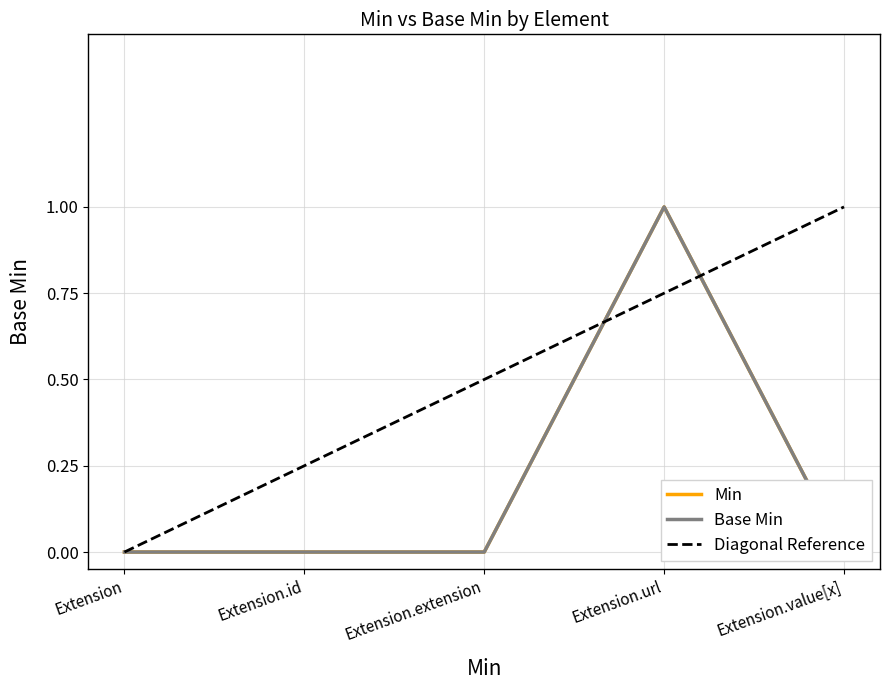

Rank the series by their maximum value, from highest to lowest.

Min, Base Min